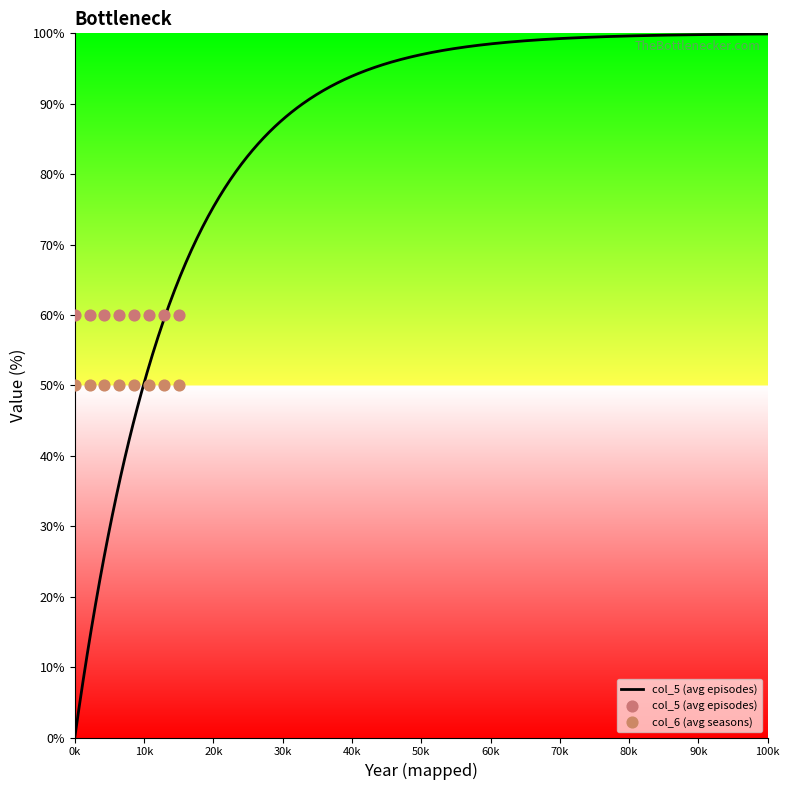

Is the value of col_6 (avg seasons) at 60k greater than the value of col_5 (avg episodes) at 60k?

No